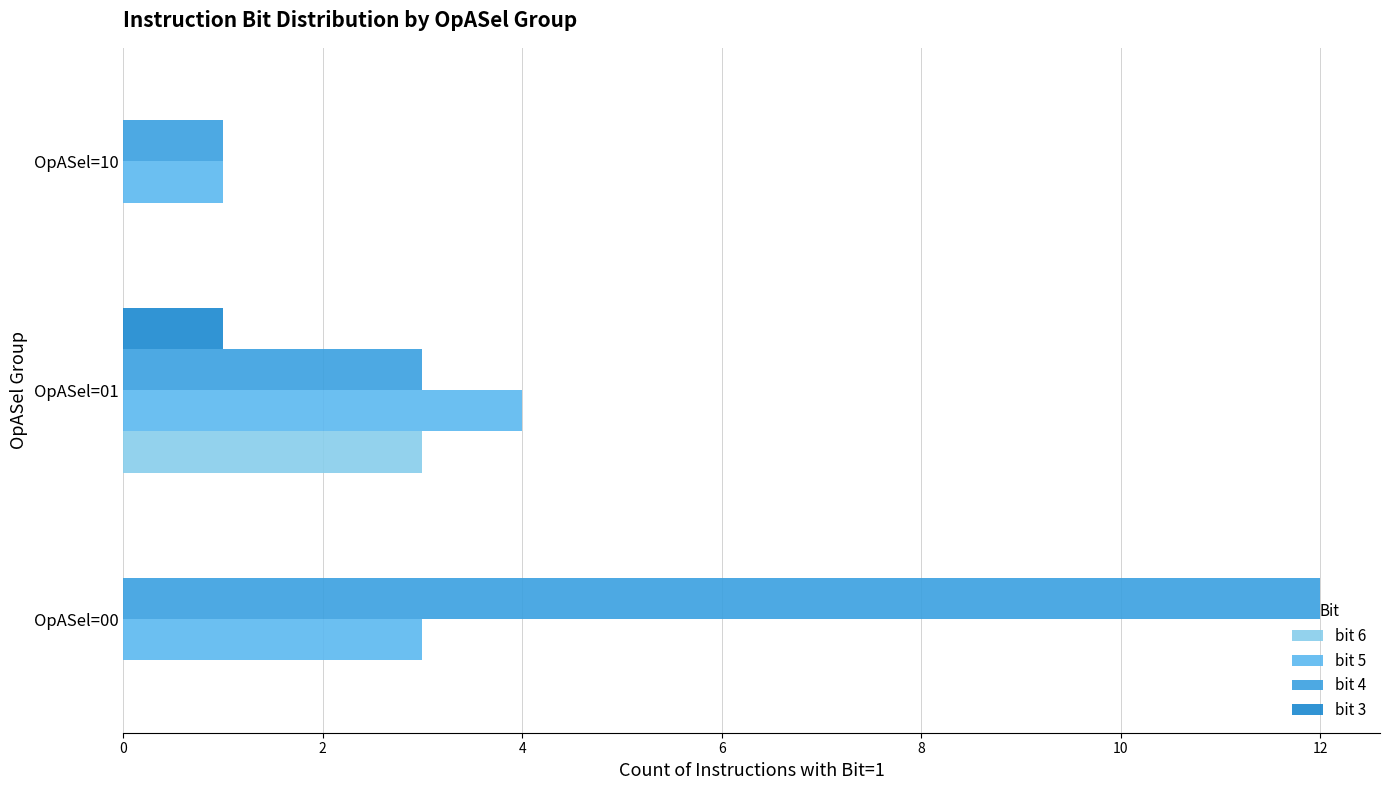

What is the sum of all bit 5 values?

8